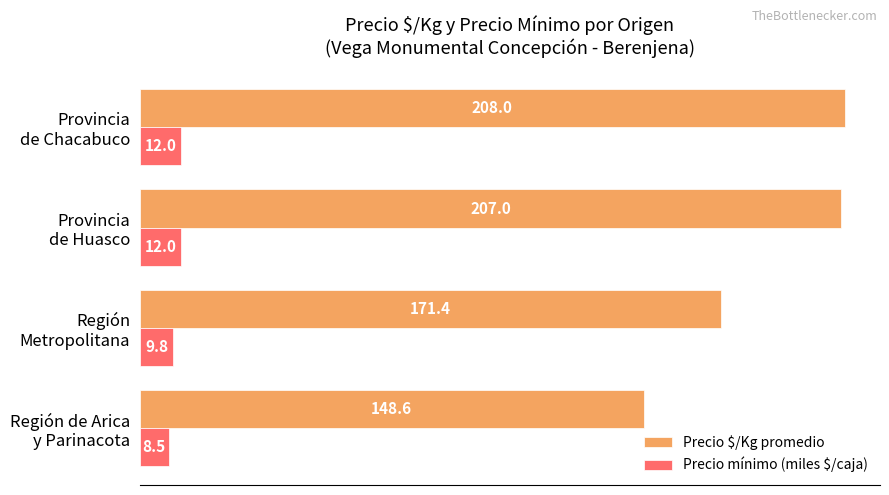

What is the maximum value shown in the chart?

208.0